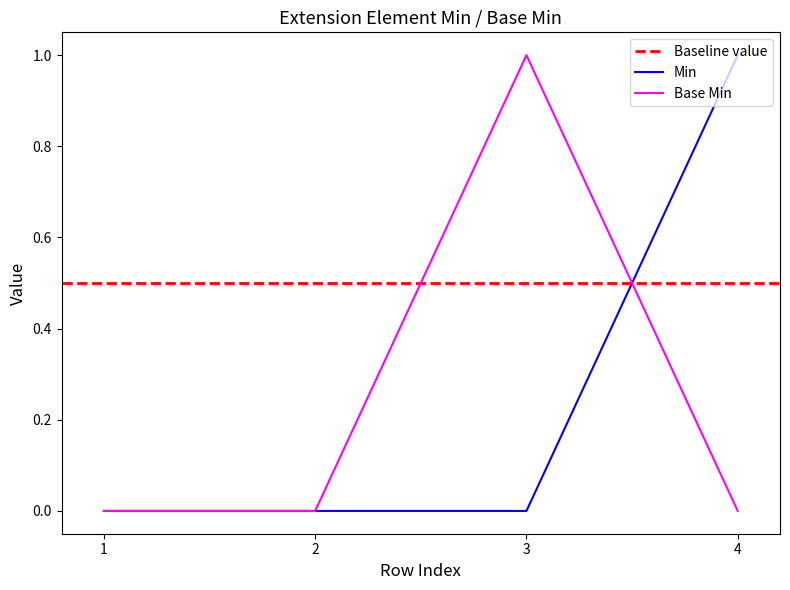

What is the maximum value shown in the chart?

1